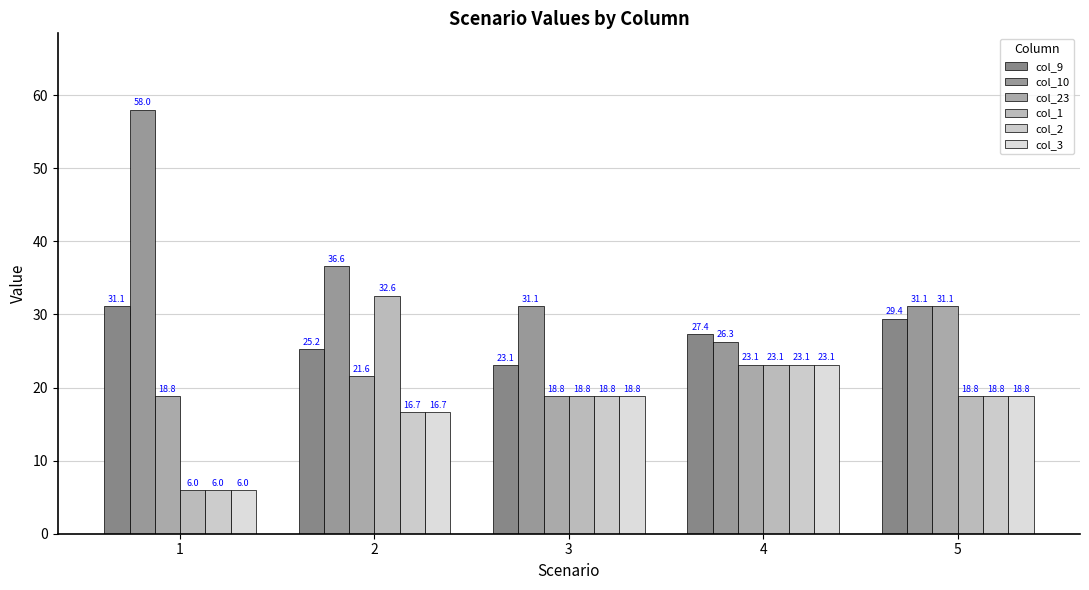

What is the difference between the maximum and second lowest values in the col_9 series?

5.9